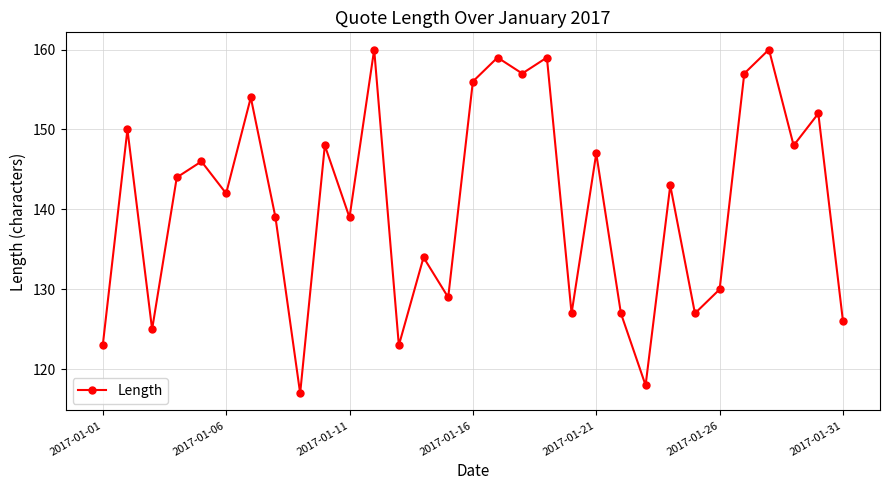

True or false: the data has more than 2 interior local peaks.

True